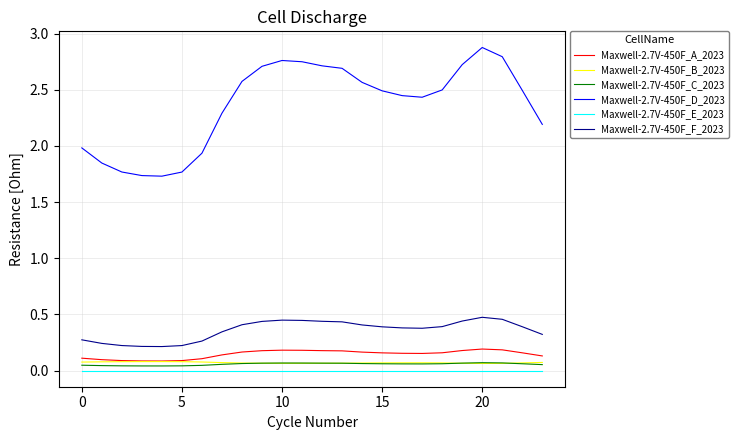

Which series has the largest range (max minus min)?

Maxwell-2.7V-450F_D_2023